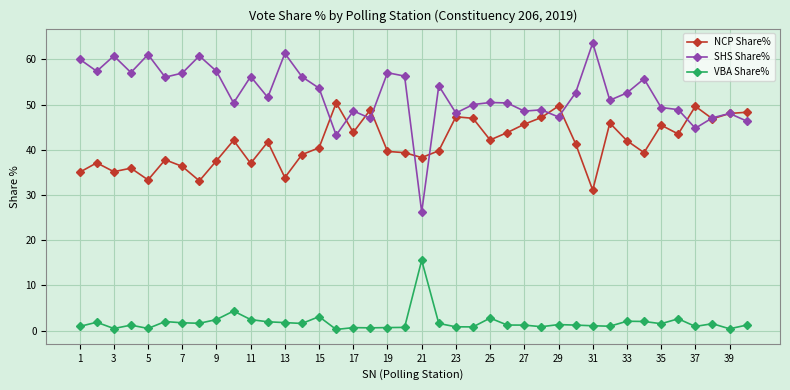

True or false: SHS Share% and NCP Share% intersect in this chart.

True